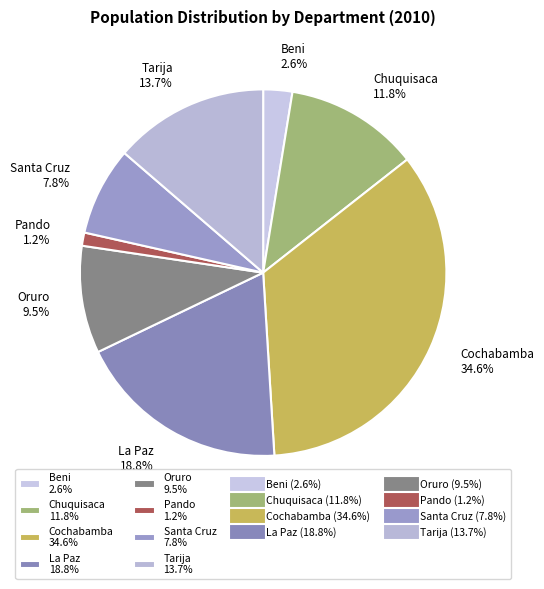

How many slices are in this pie chart?

8